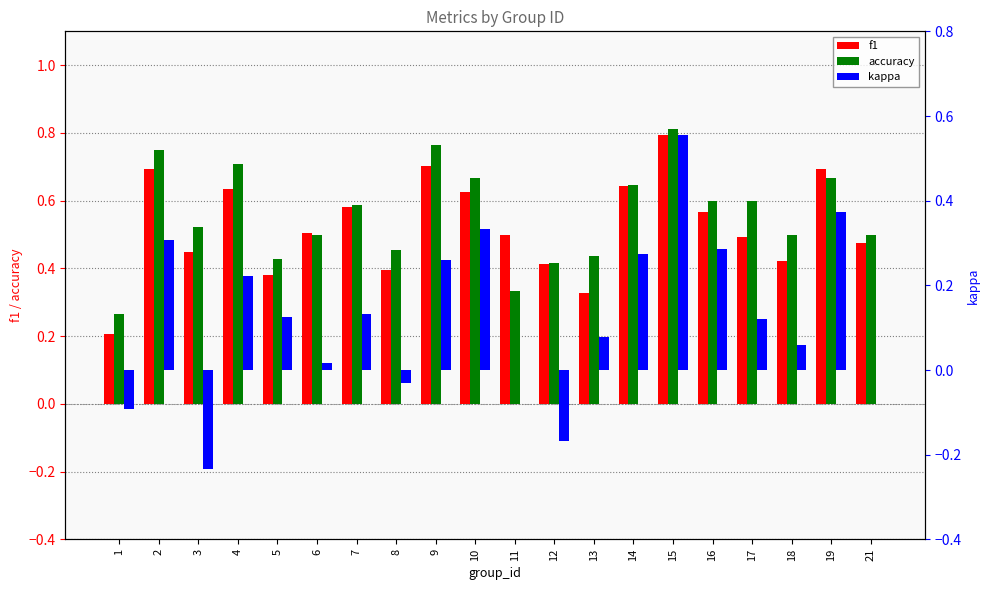

At which label is kappa closest to 0?

11